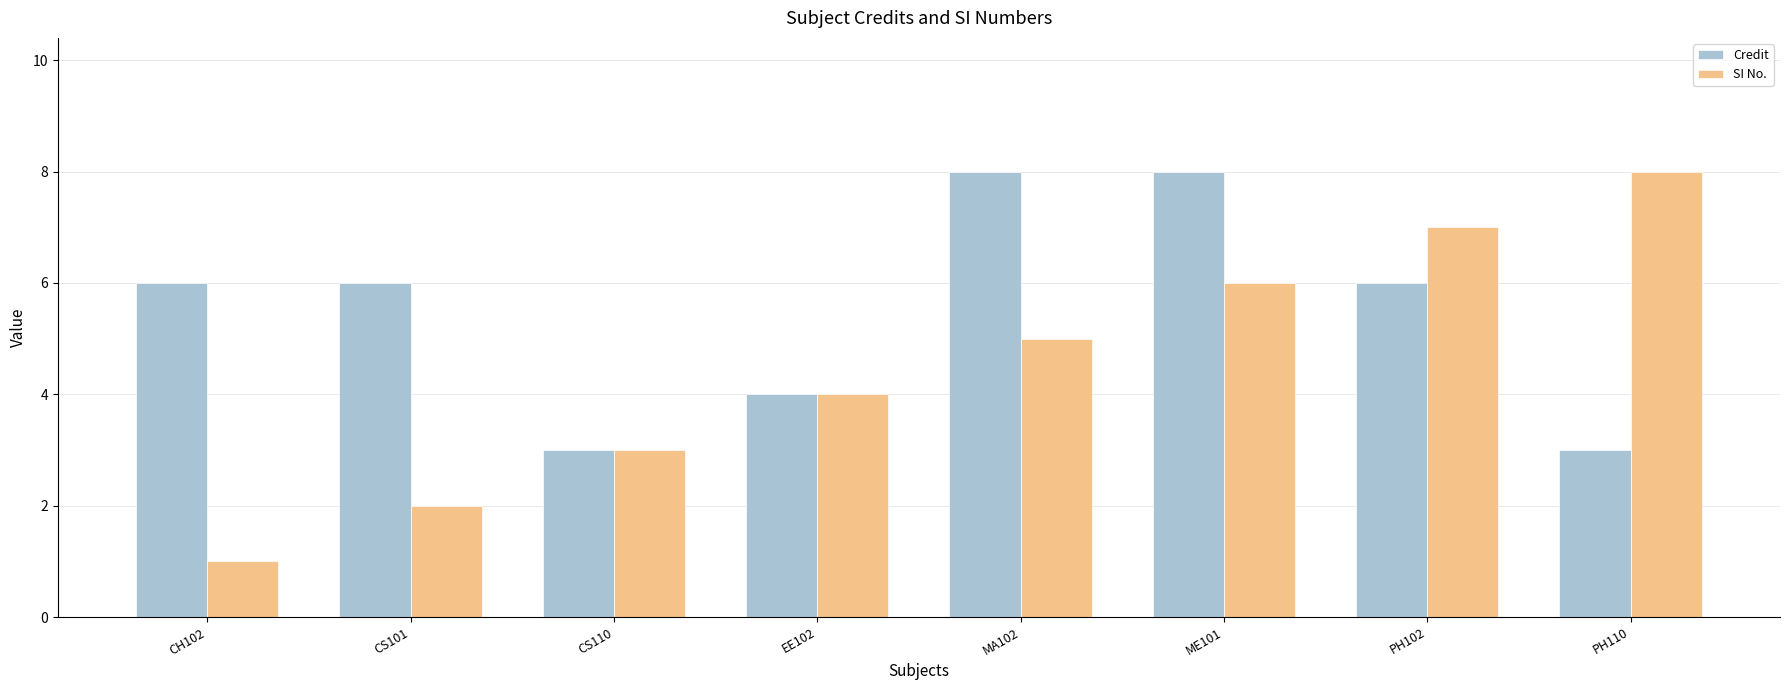

Reading right to left, extract all data points from this chart.

Credit: 3	6	8	8	4	3	6	6
SI No.: 8	7	6	5	4	3	2	1